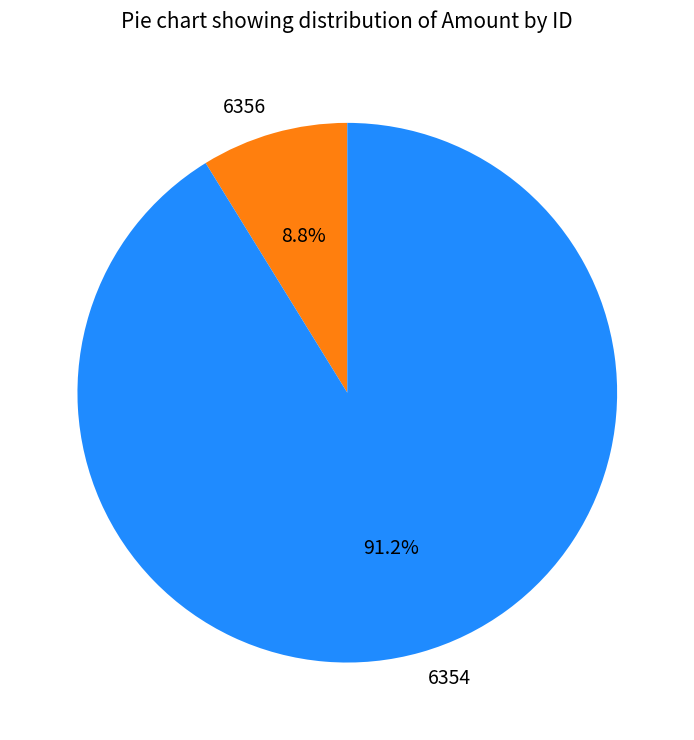

Which has a higher value, 6354 or 6356?

6354